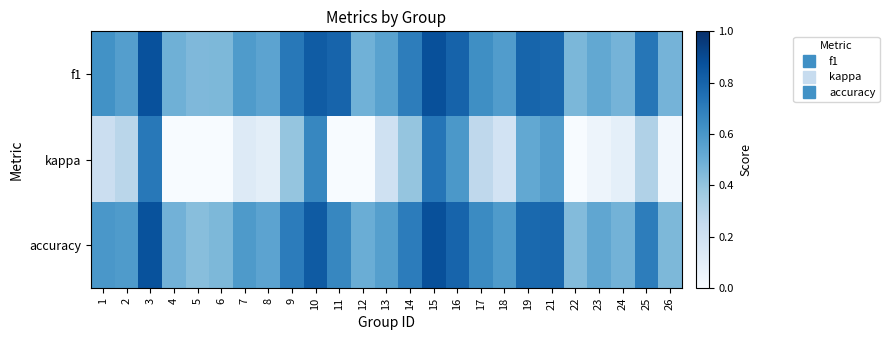

At 18, list the series in order from smallest to largest.

kappa, f1, accuracy